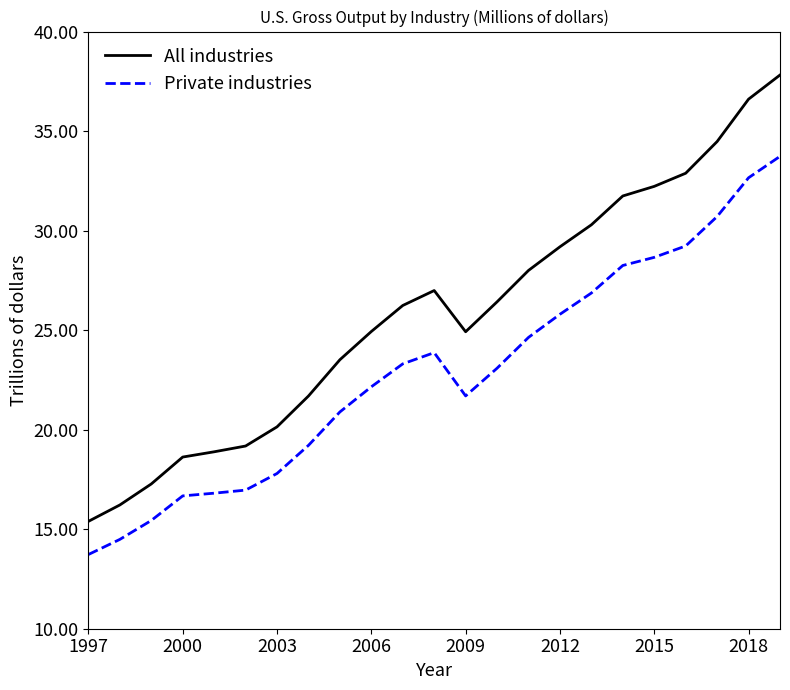

Which series has the largest range (max minus min)?

All industries